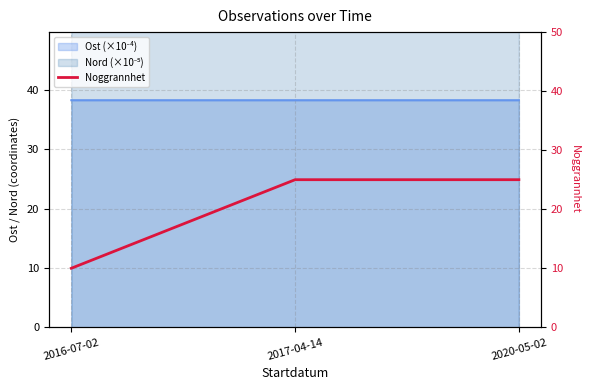

What is the value of the 2nd point from the left?

25